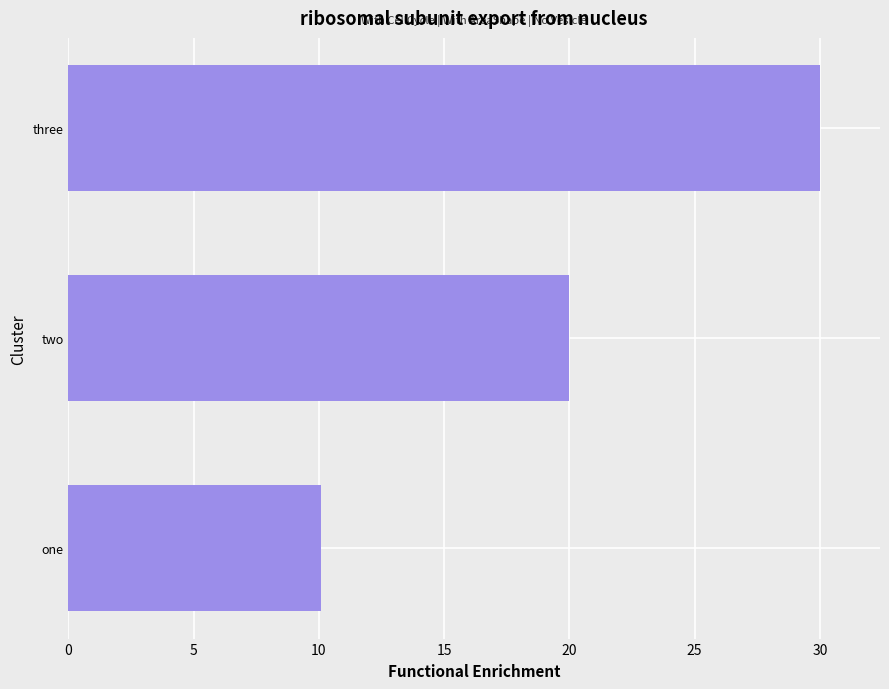

What is the smallest value displayed?

10.1